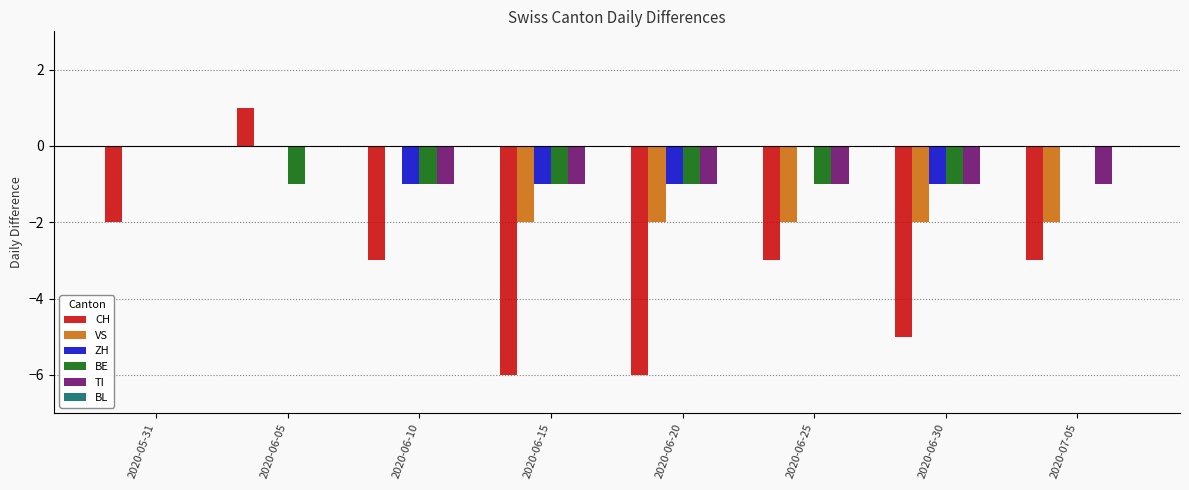

At which category is the sum across all series the highest?

2020-06-05